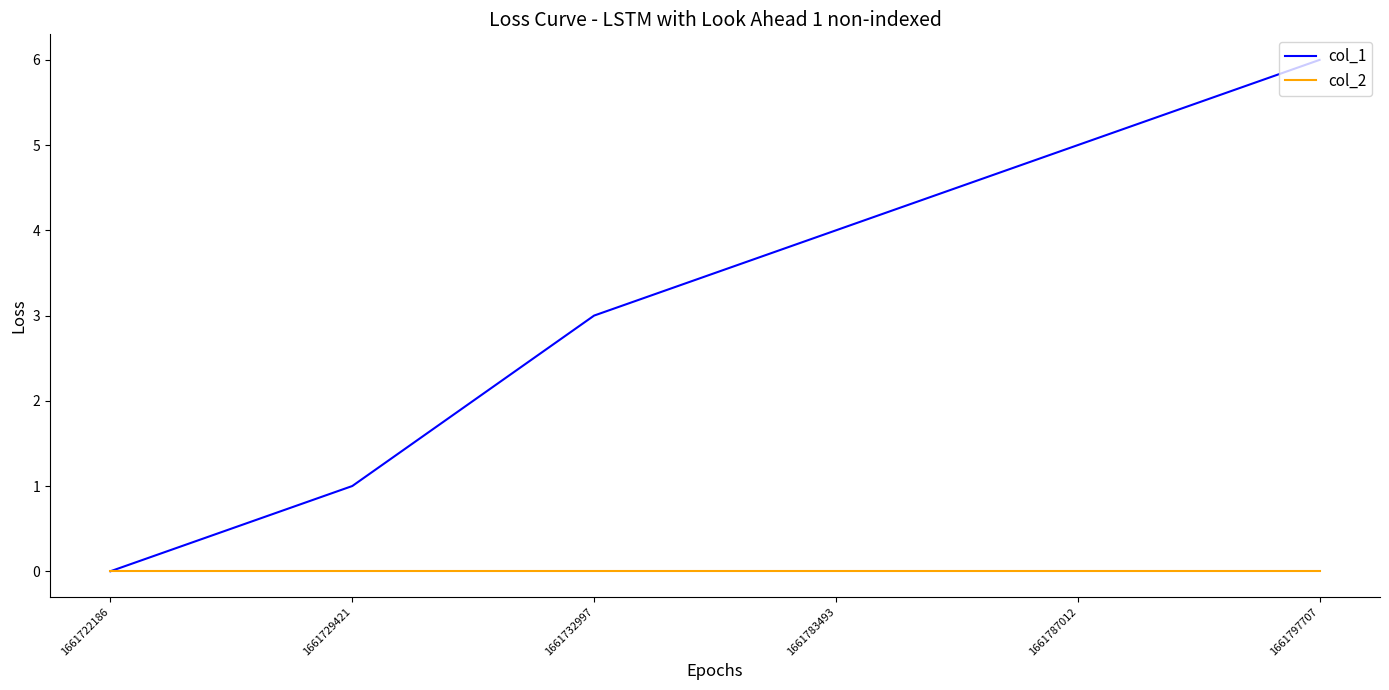

The col_1 series shows 4 at 1661783493. True or false?

True